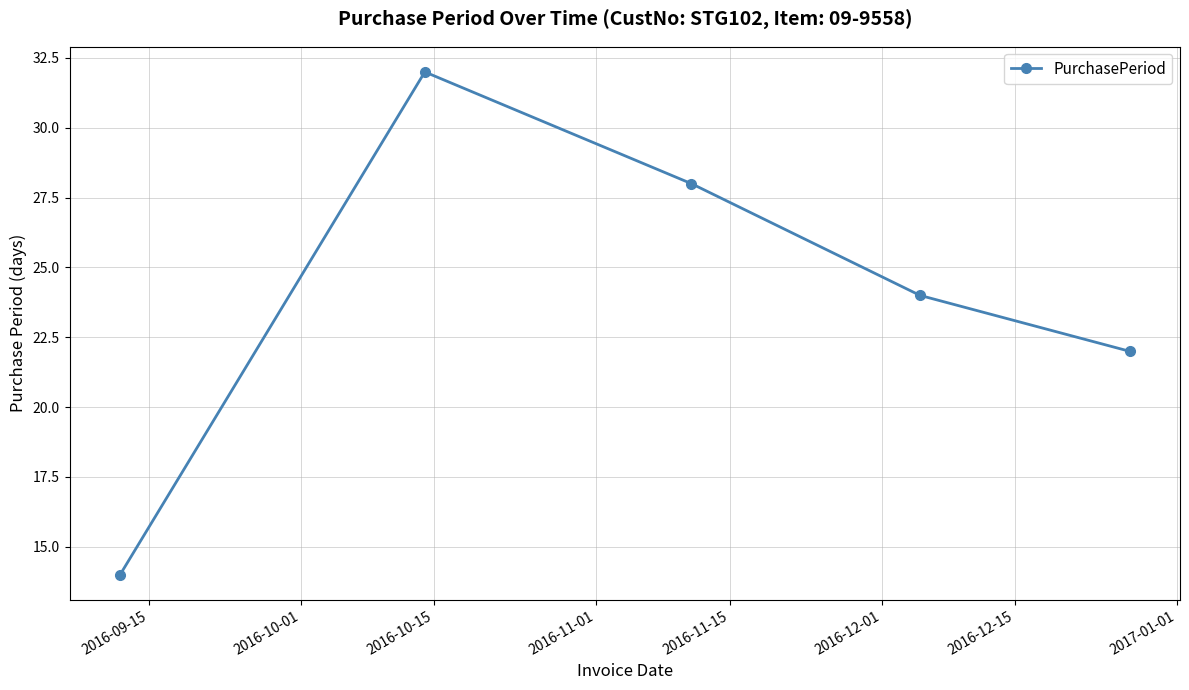

What is the minimum value shown in the chart?

14